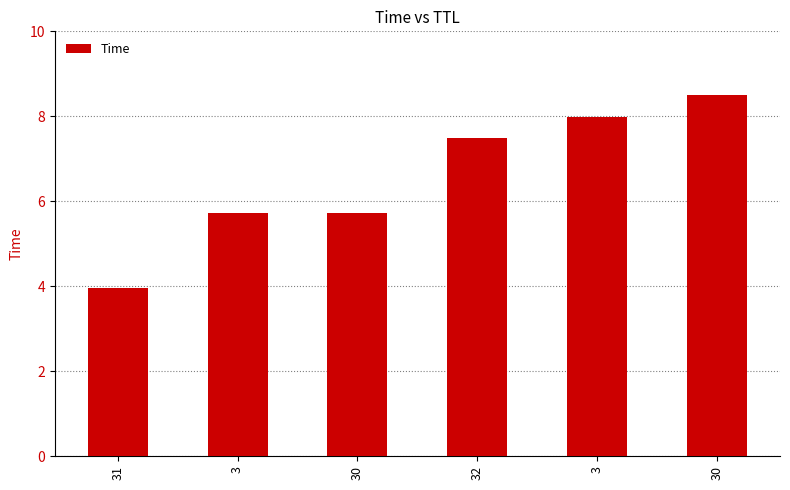

Read the value at 3.

5.7